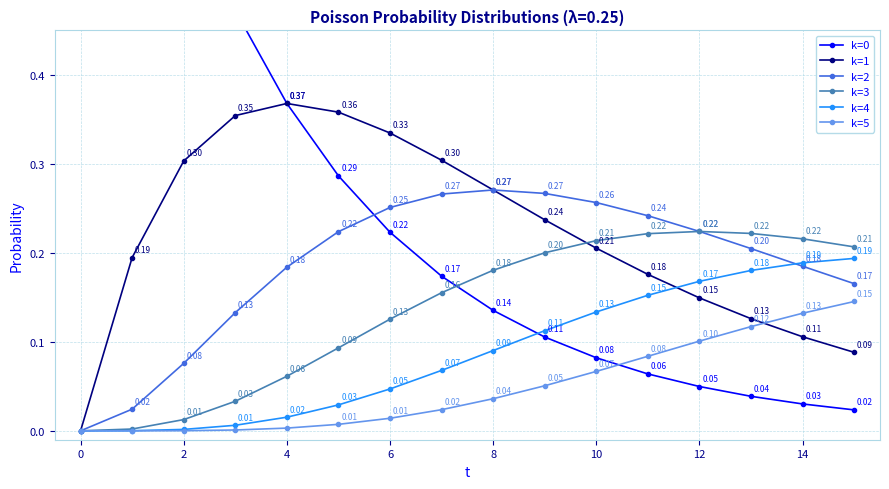

Which series has the largest total across all categories?

k=0